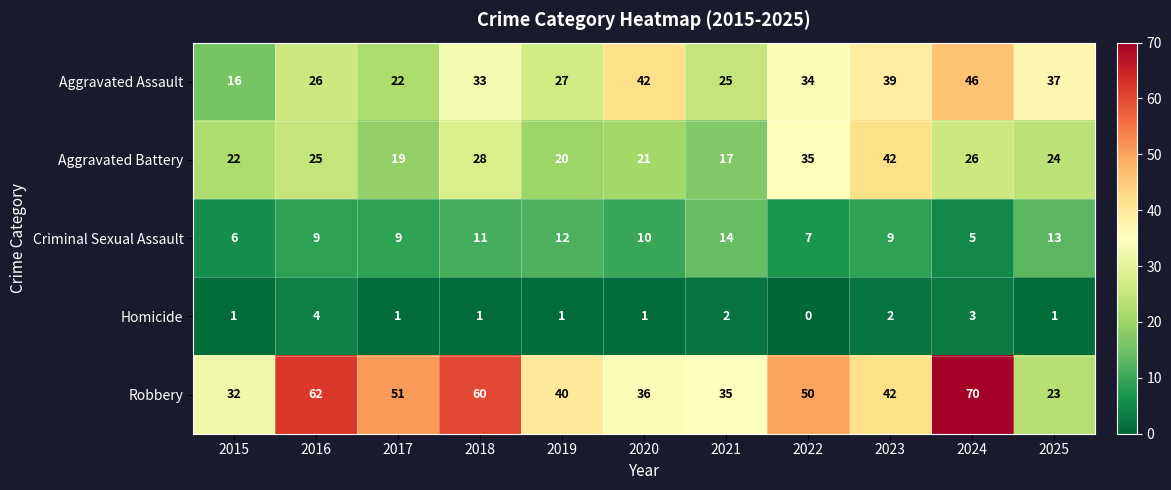

What is the highest value of the Aggravated Battery series?

42